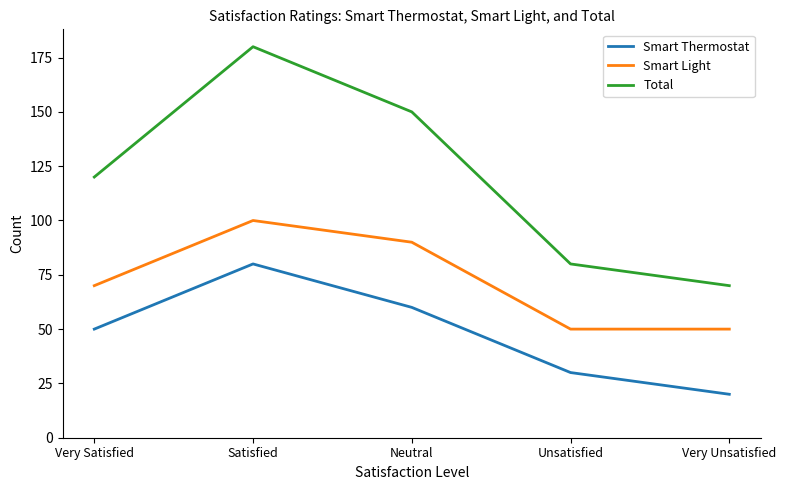

At which category does the chart reach its minimum across all series?

Very Unsatisfied